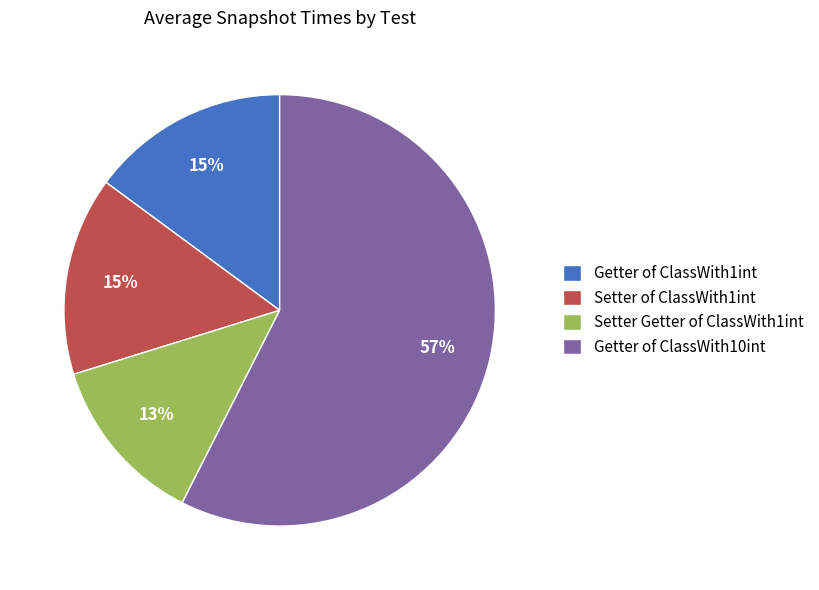

To the nearest percent, what is the combined percentage of Getter of ClassWith10int and Getter of ClassWith1int?

72%